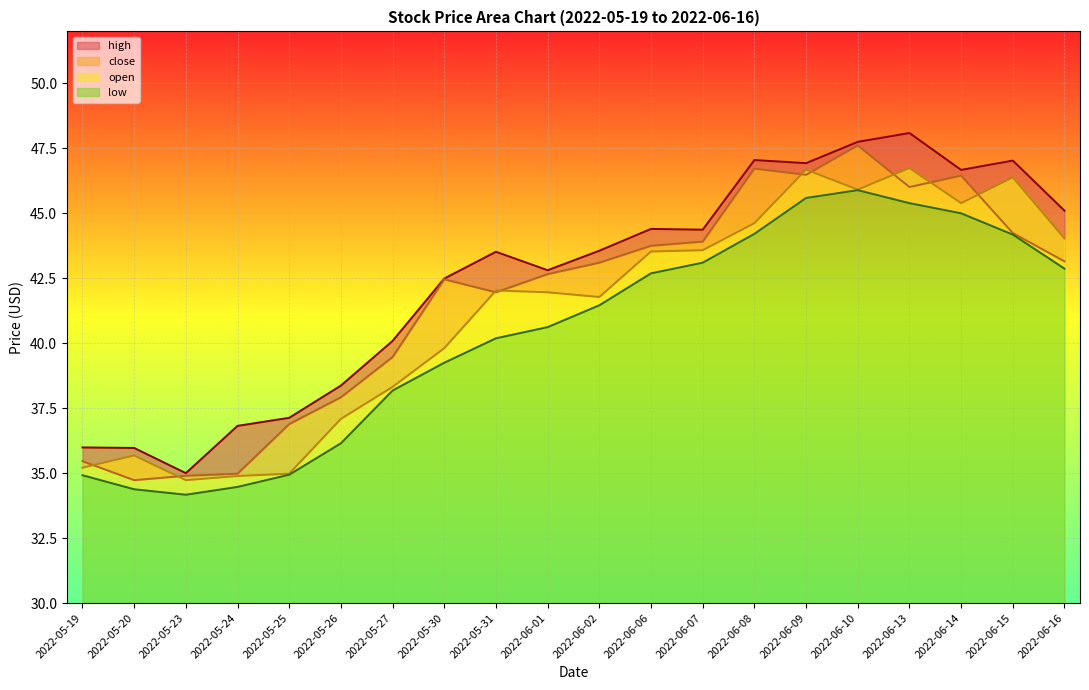

Read the close value at 2022-06-13.

46.0